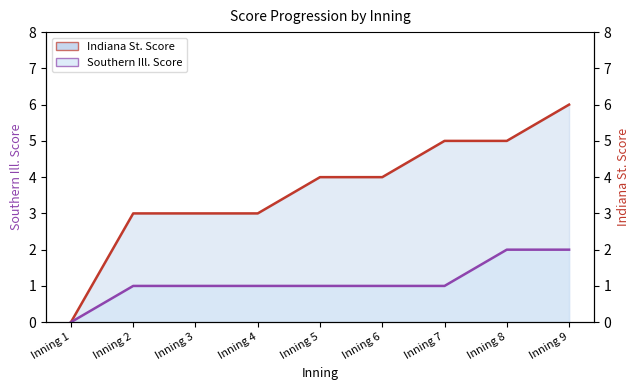

Between Inning 1 and Inning 2, which series saw the biggest shift?

Indiana St. Score